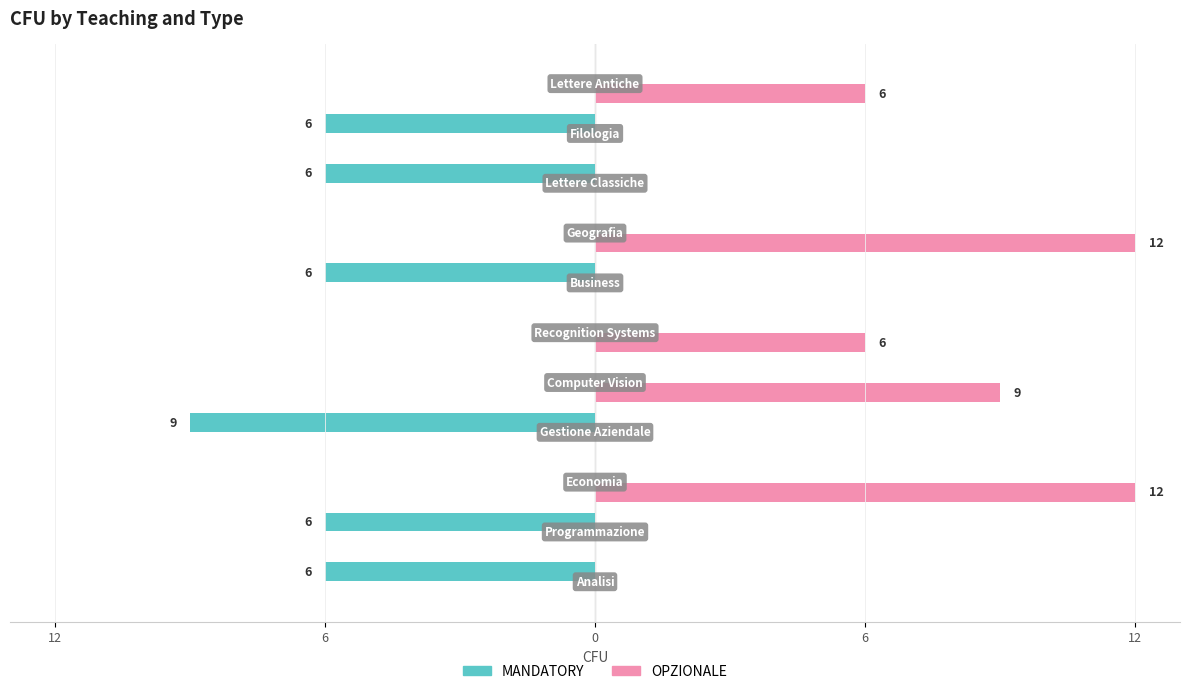

Are the bars grouped side by side (vs. stacked)?

Yes